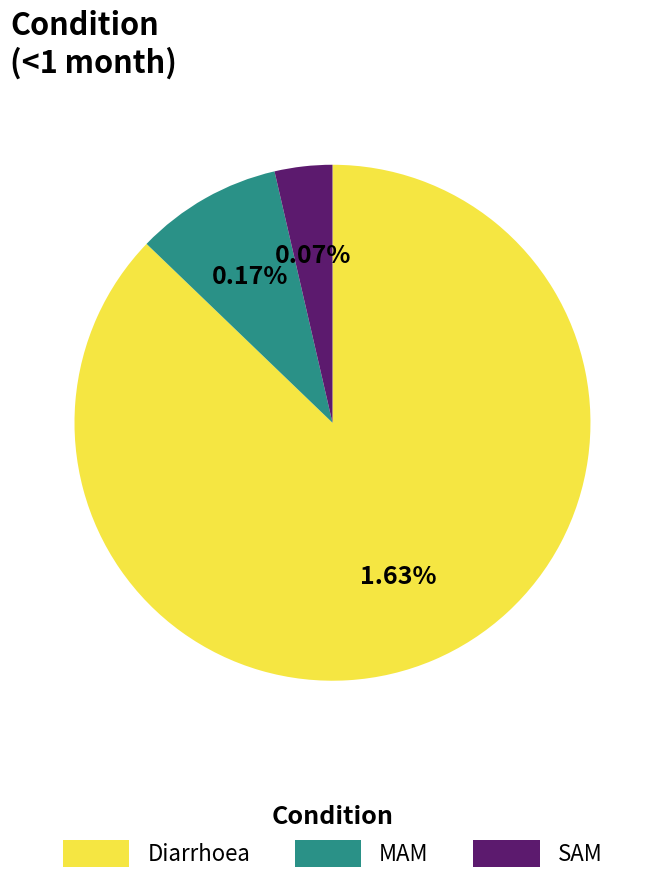

True or false: MAM accounts for 1% of the total.

False